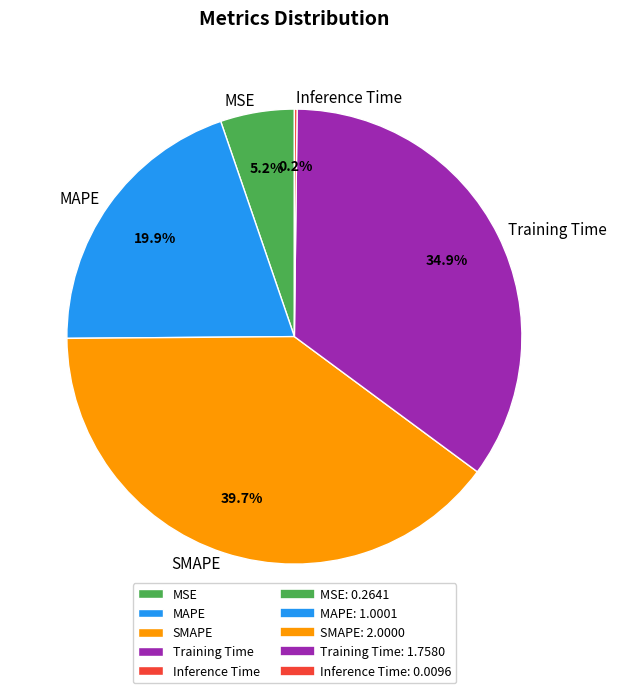

How much of the chart is everything except MSE?

94.8%